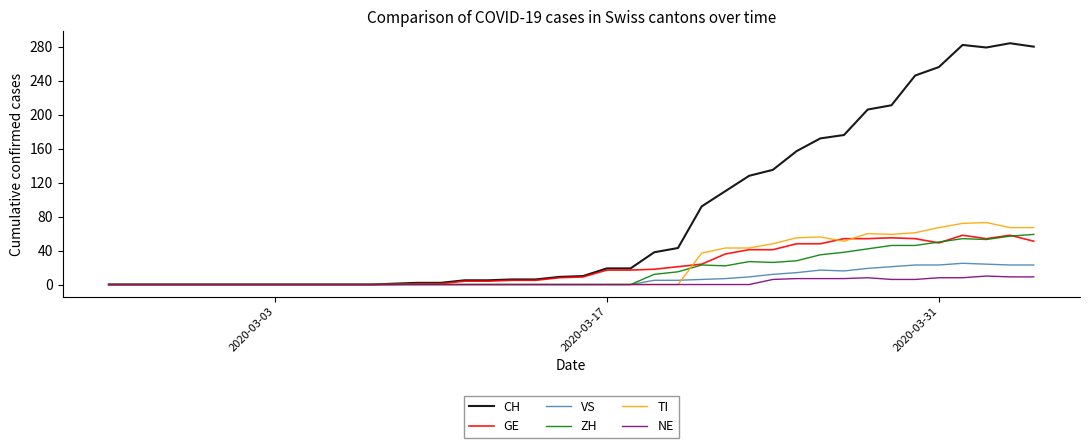

Which series has the largest total across all categories?

CH